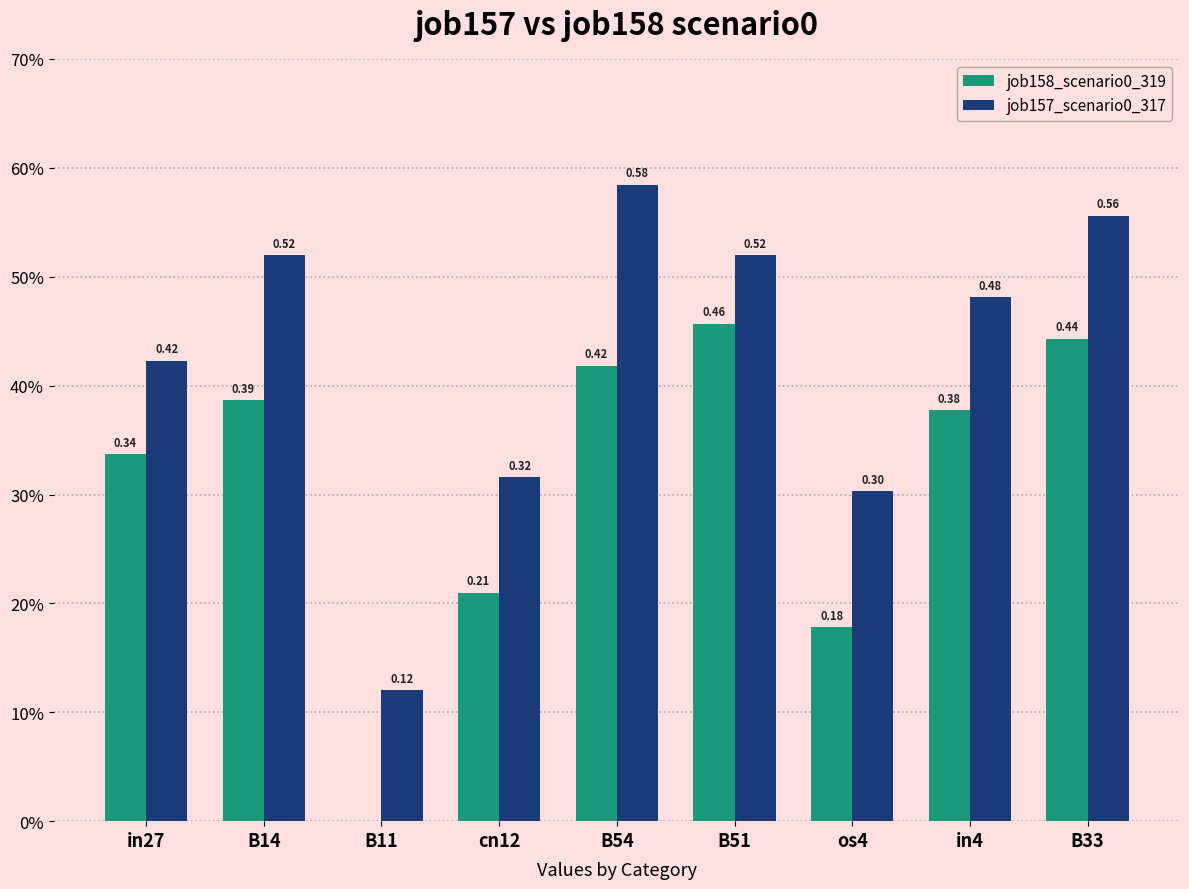

Rank the series at in4 from highest to lowest value.

job157_scenario0_317, job158_scenario0_319